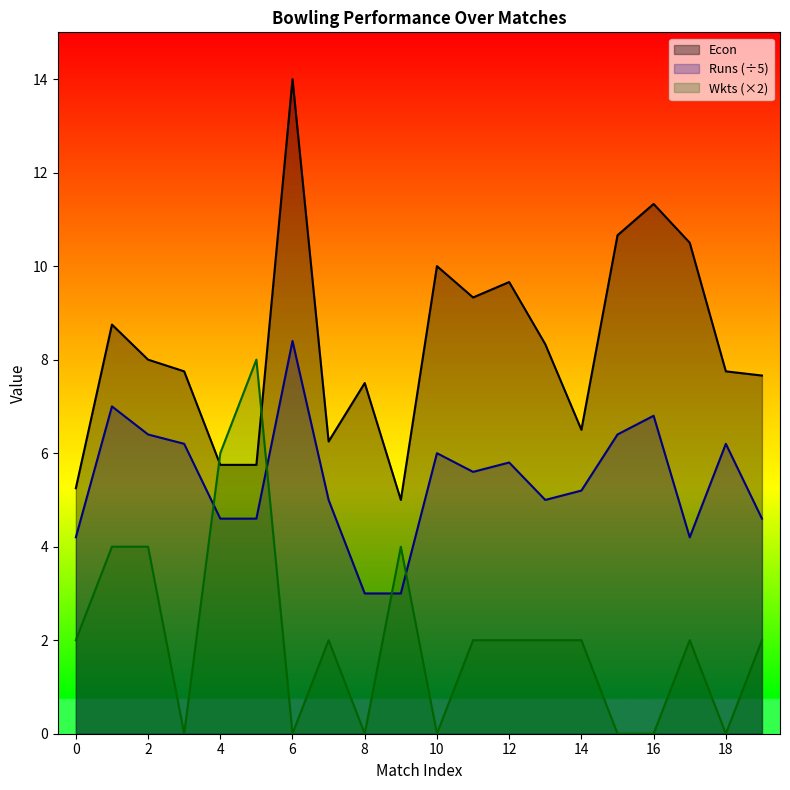

Count the number of categories in the chart.

20